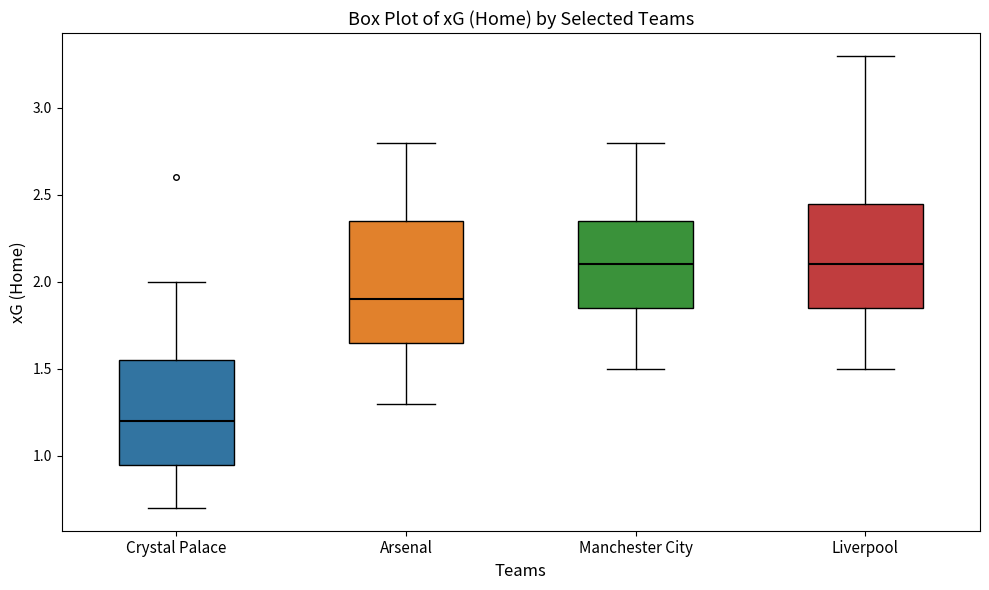

Where is the lower edge of the box for Manchester City on the y-axis? The values are not printed on the chart, so give them approximately, as read against the axis.

1.85